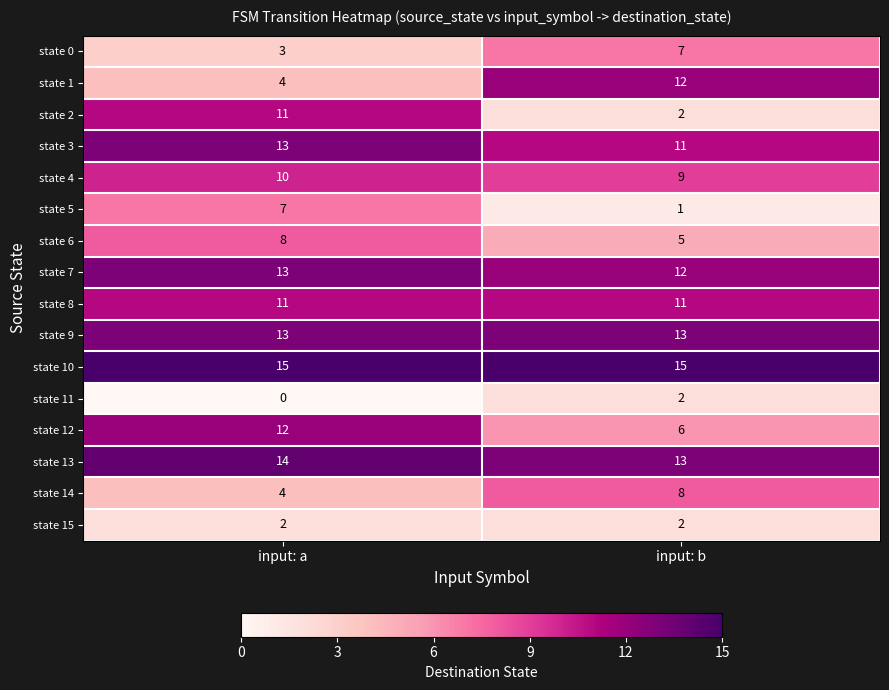

The state 12 series shows 6 at input: b. True or false?

True